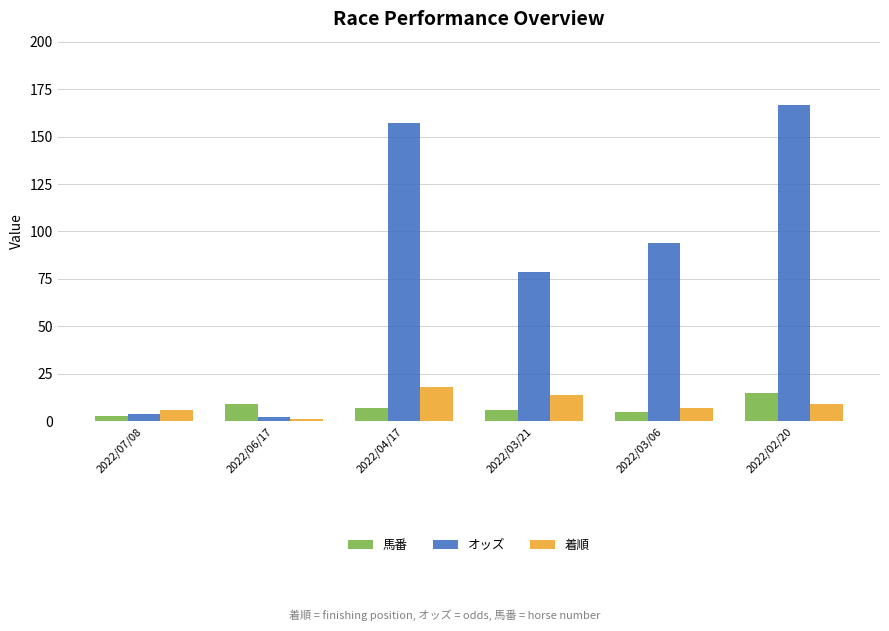

How many series are shown in this chart?

3